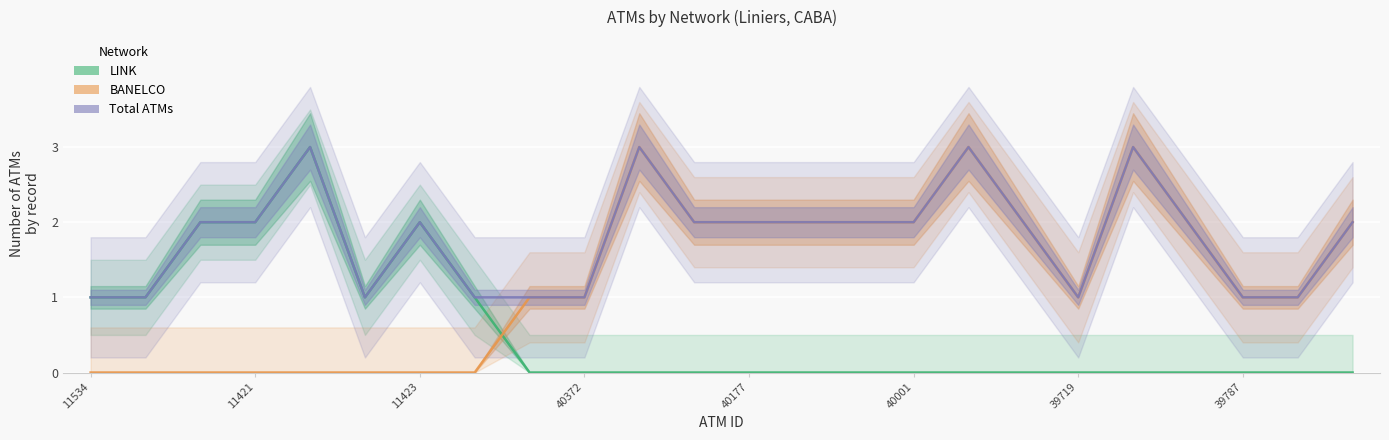

What is the sum of the Total ATMs values at 40372 and 40177?

3